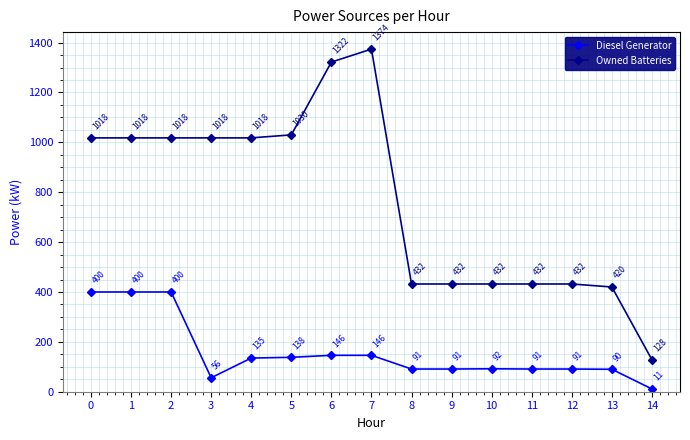

Which series has the largest range (max minus min)?

Owned Batteries